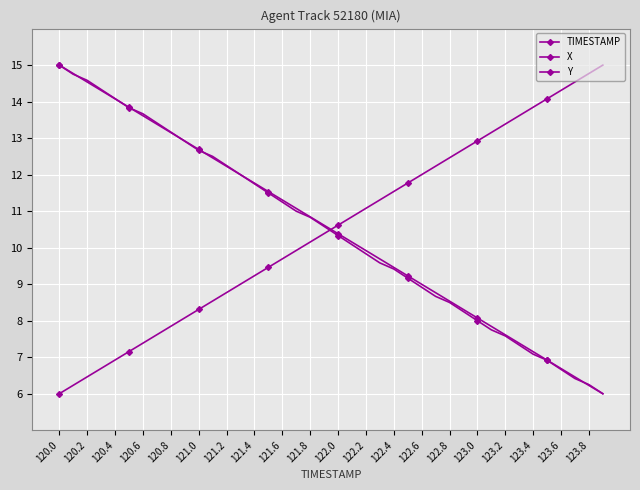

How many lines are shown in the chart?

3